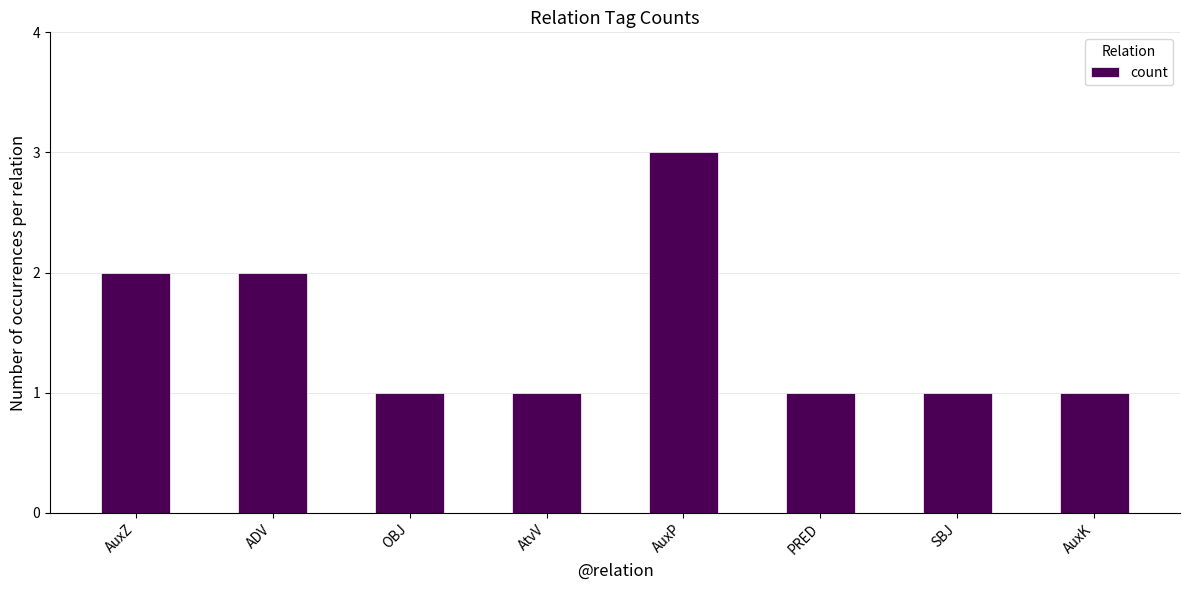

What is the difference between the maximum and minimum values?

2